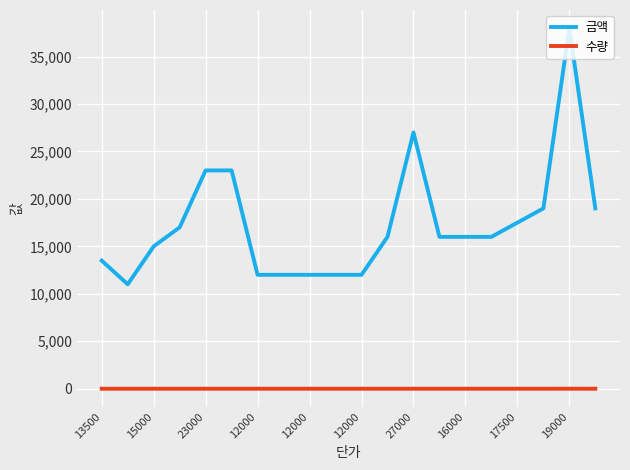

What is the maximum value for 금액?

38000